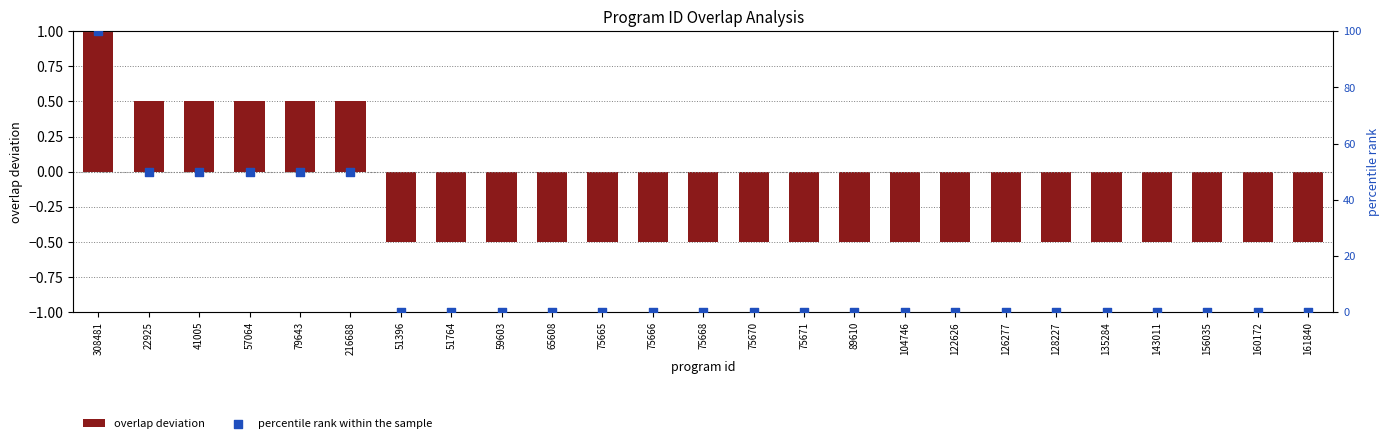

What is the total value across all series at 161840?

-0.5